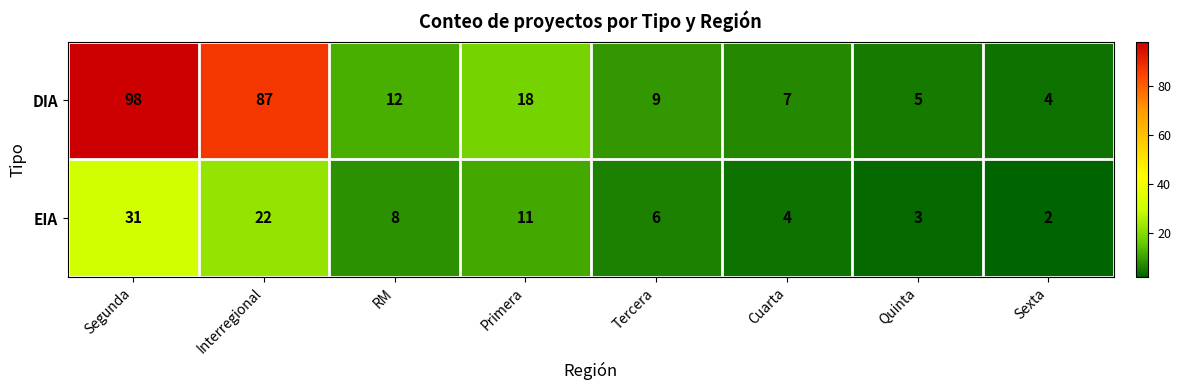

At which category is the sum across all series the highest?

Segunda